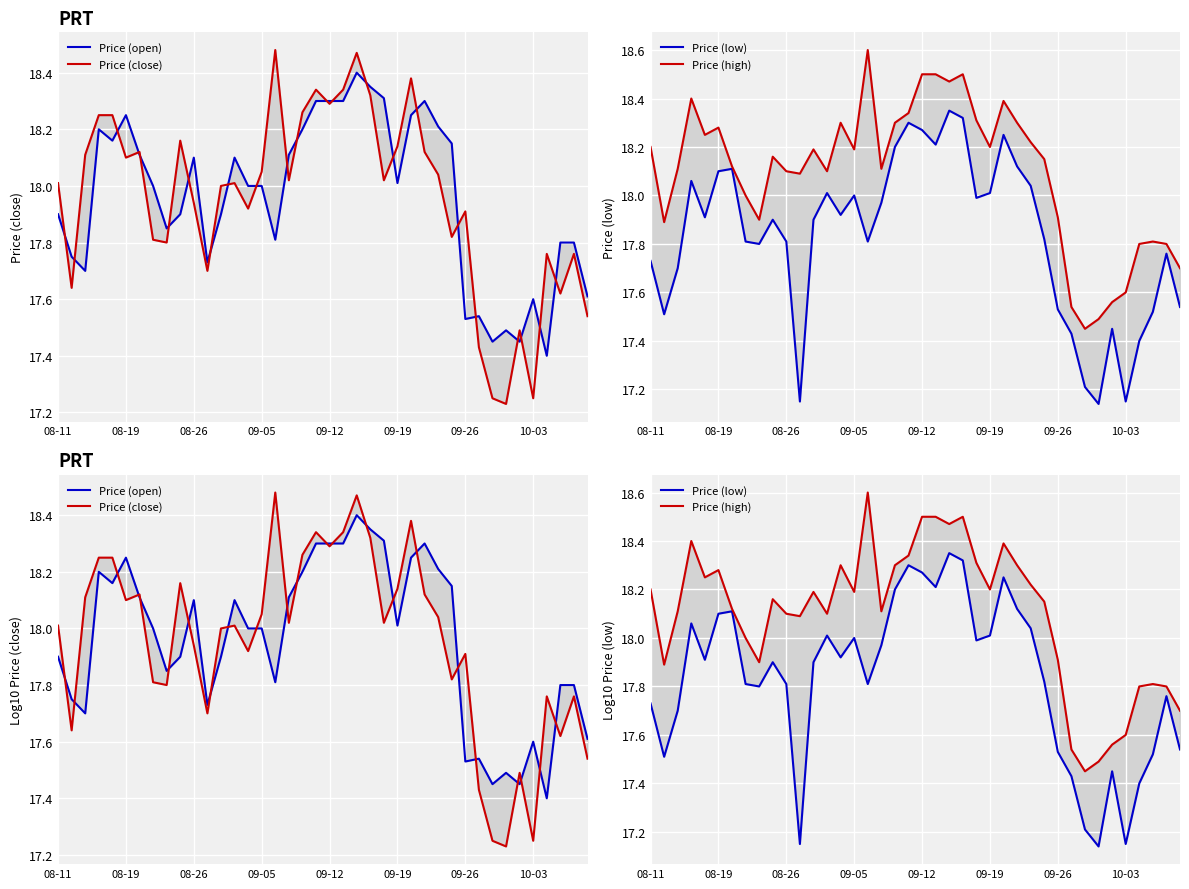

What are all the series names shown in the legend?

Price (open), Price (close), Price (low), Price (high)